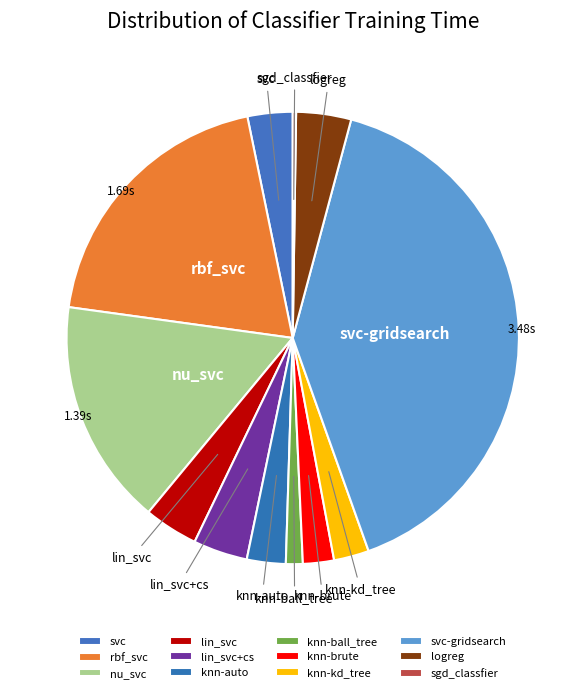

What percentage is the knn-brute slice, to the nearest percent?

2%